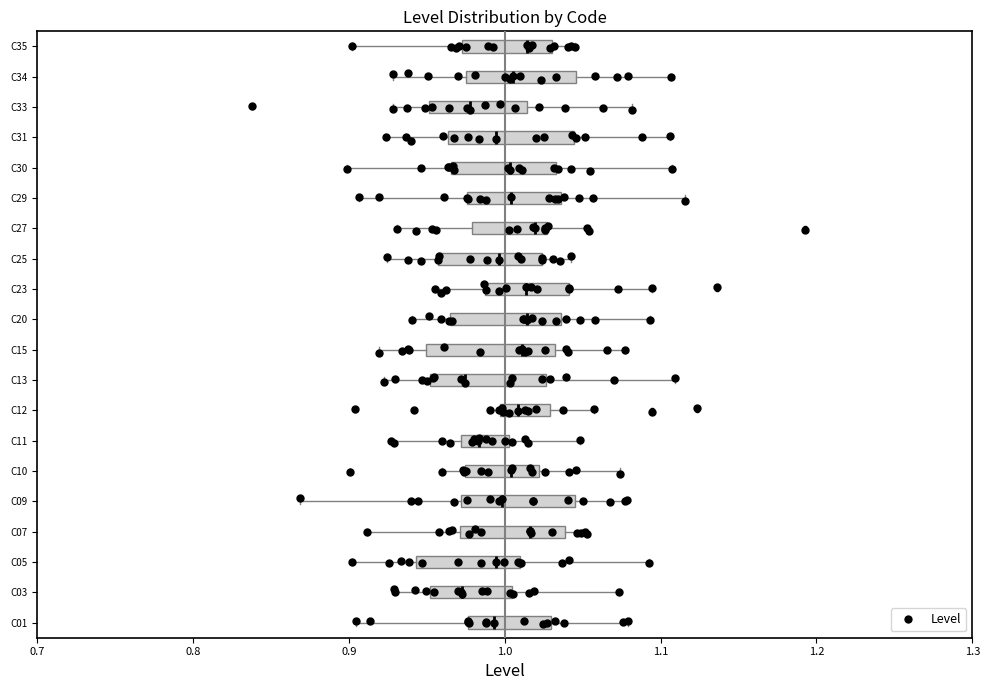

Where does the left whisker of the box for C30 end on the x-axis? The values are not printed on the chart, so give them approximately, as read against the axis.

0.90